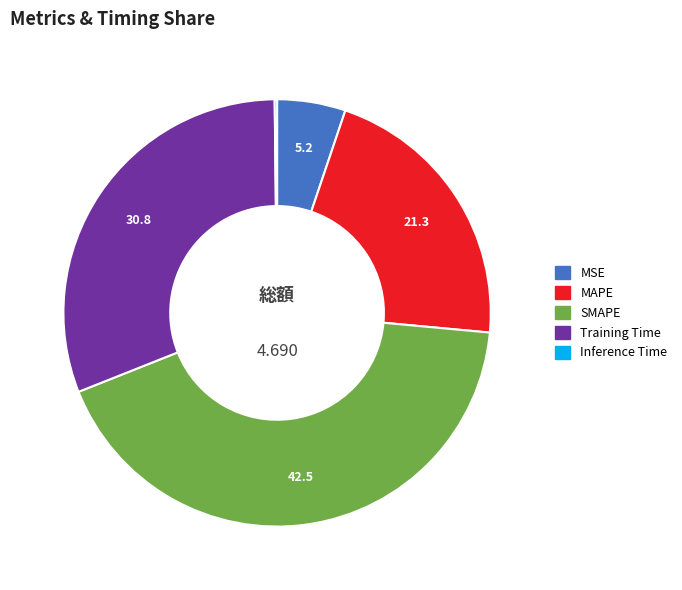

Which has a higher value, MAPE or MSE?

MAPE